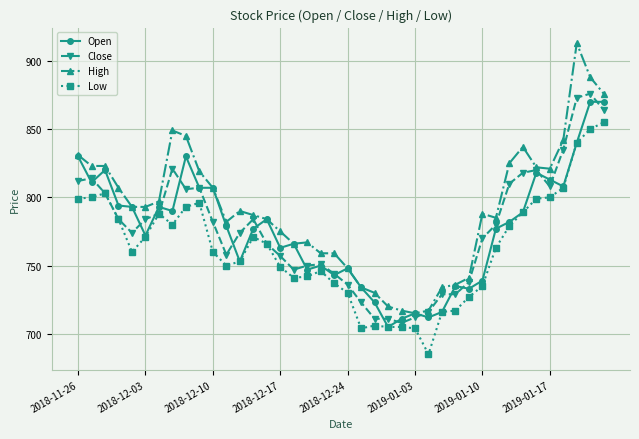

Which series has the widest spread of values?

High